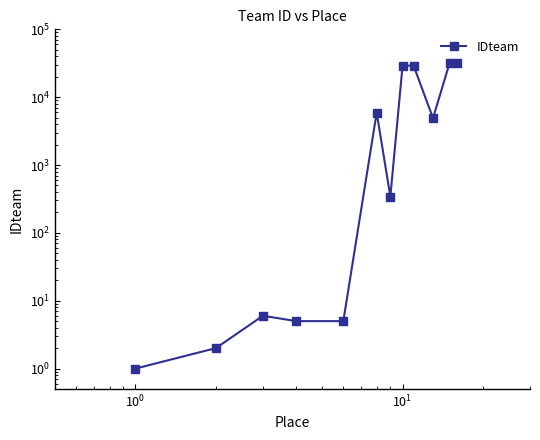

Does the chart have visible grid lines?

No